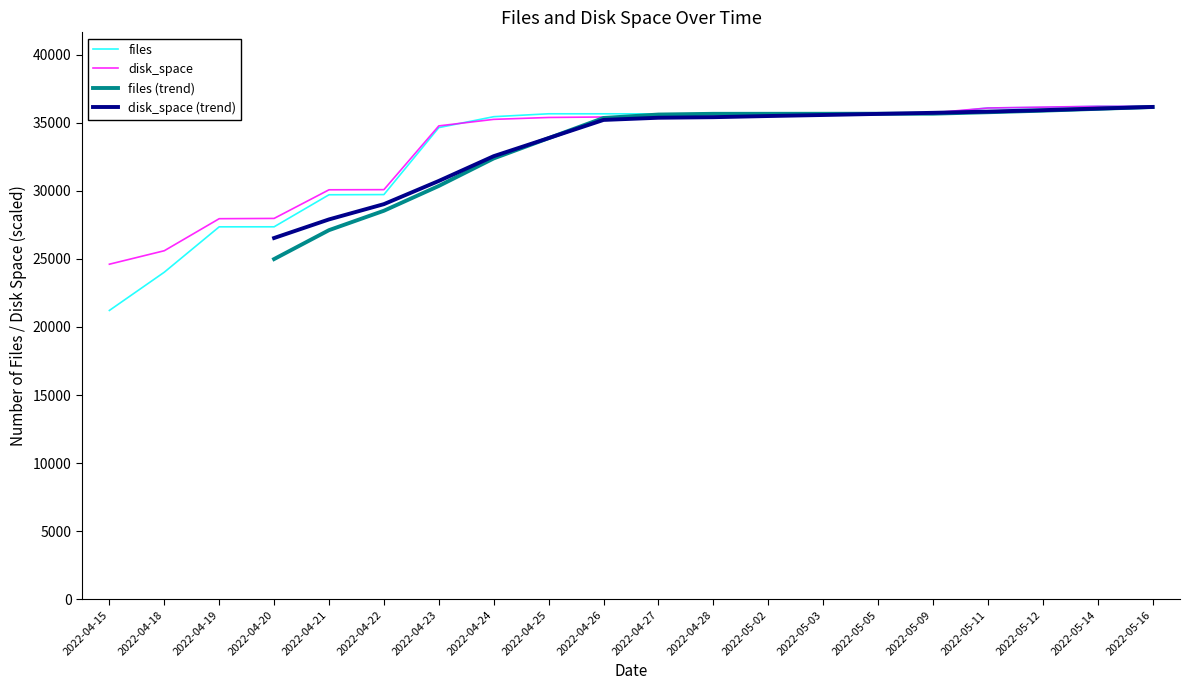

What is the sum of all disk_space values?

665476.7